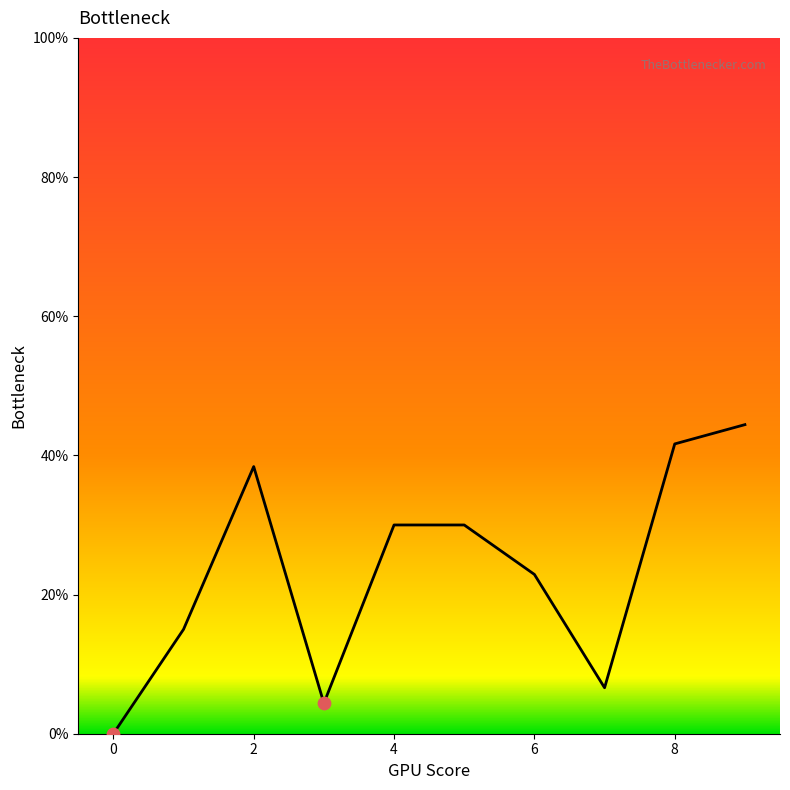

What is the greatest value displayed?

44.4